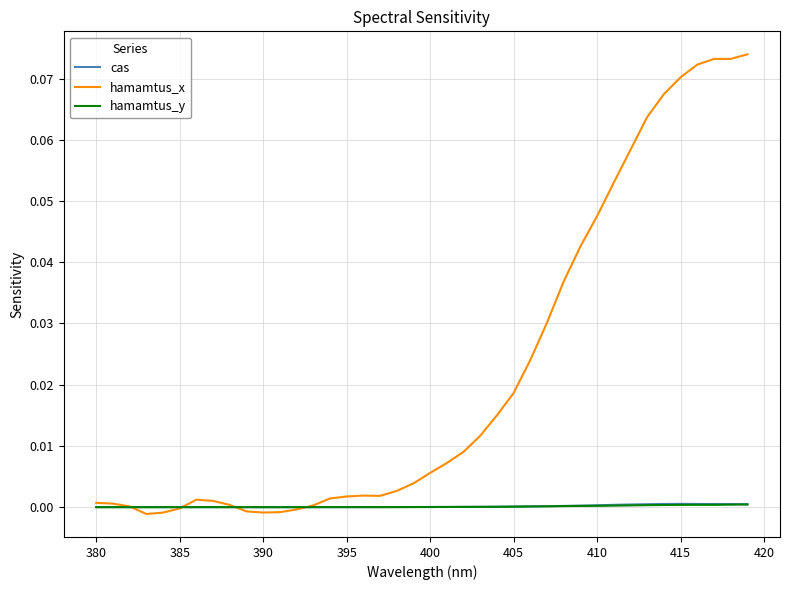

Which series has the largest range (max minus min)?

hamamtus_x